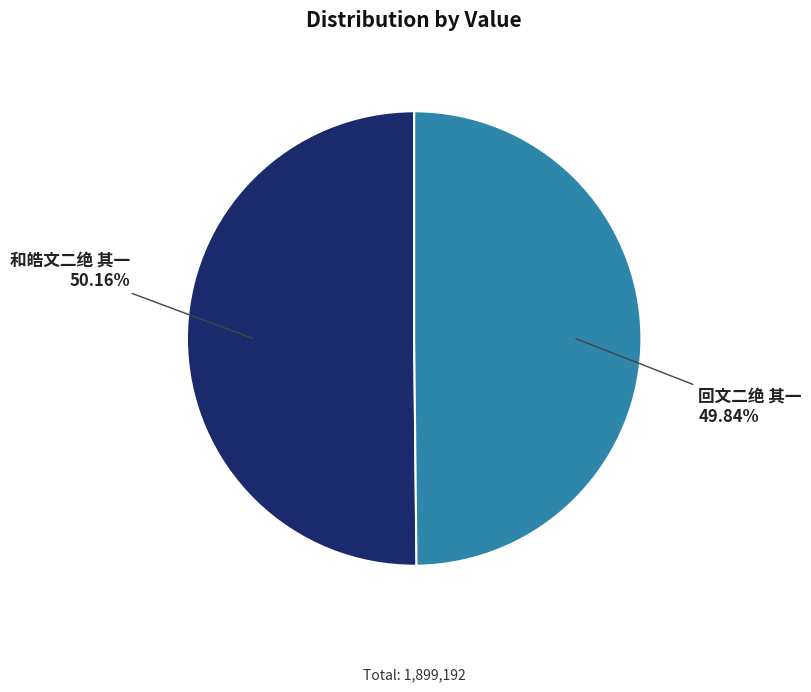

Count the number of slices in the pie.

2